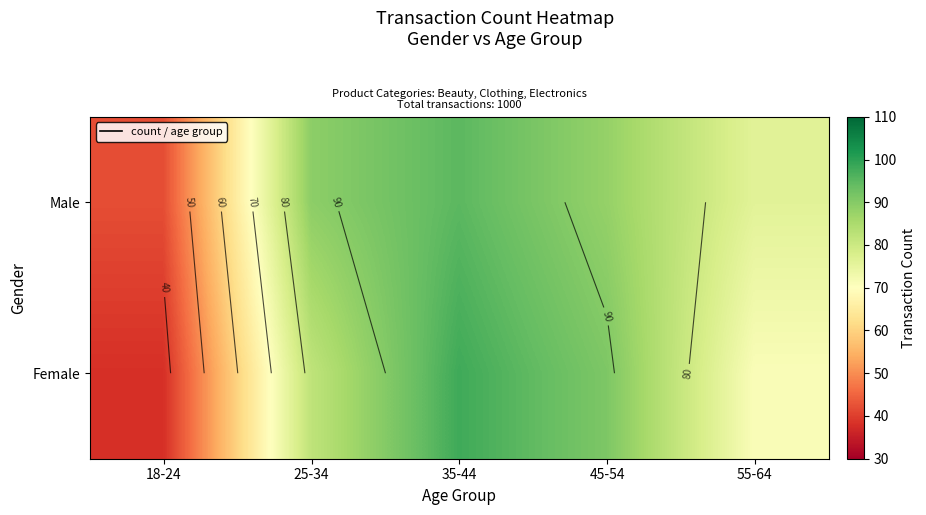

What is the difference between the Female values at 45-54 and 25-34?

9